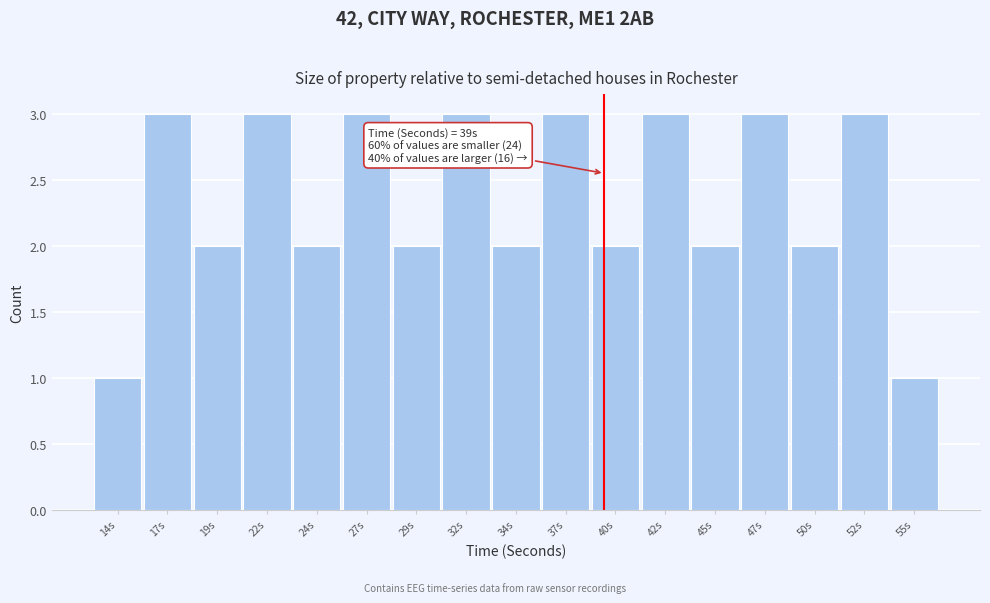

Reading right to left, list all the values displayed in this chart.

55s=1	52s=3	50s=2	47s=3	45s=2	42s=3	40s=2	37s=3	34s=2	32s=3	29s=2	27s=3	24s=2	22s=3	19s=2	17s=3	14s=1